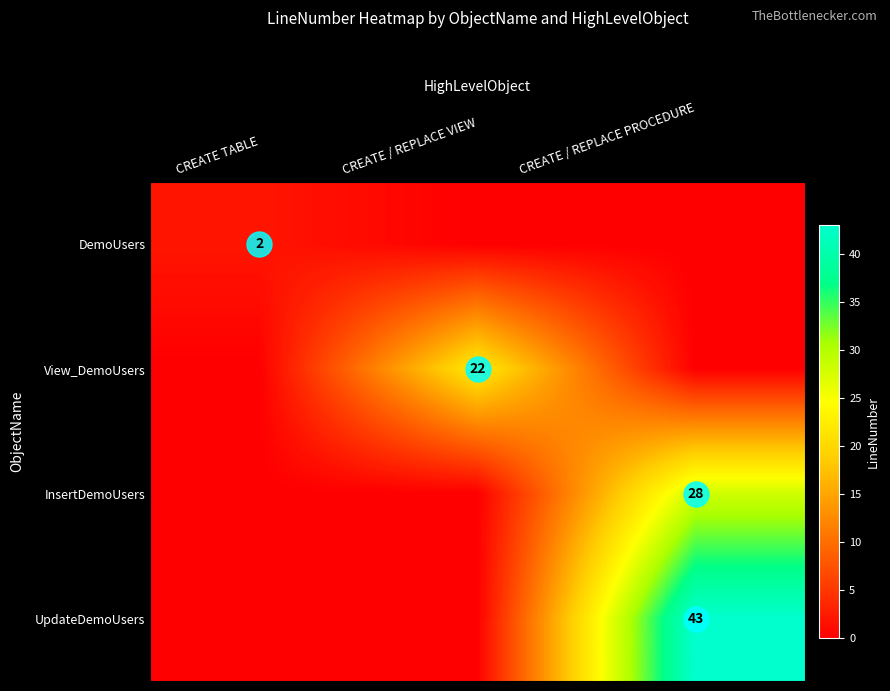

The value of InsertDemoUsers at CREATE / REPLACE PROCEDURE is 17. True or false?

False